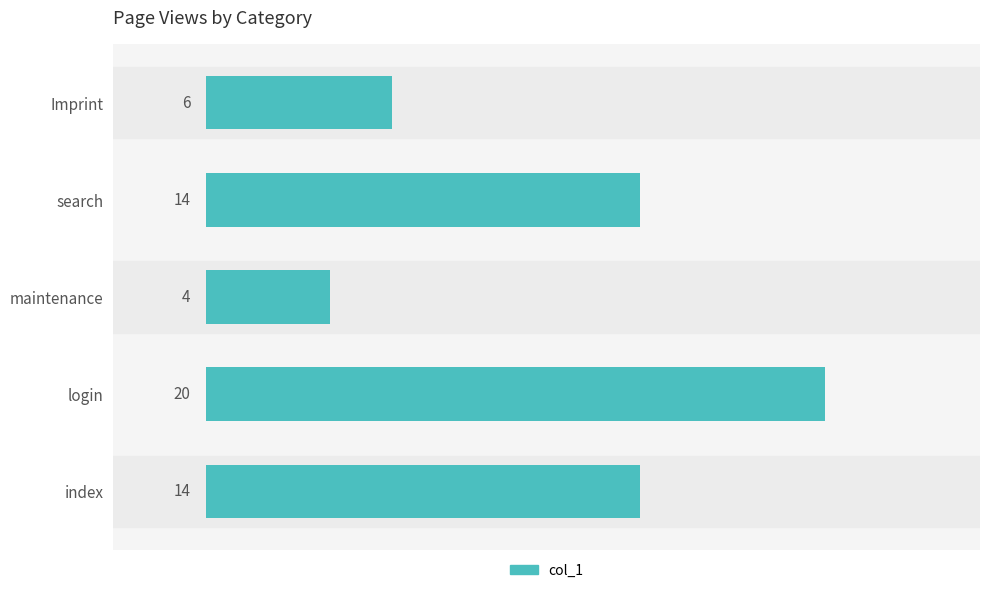

What is the change in value from login to maintenance?

-16